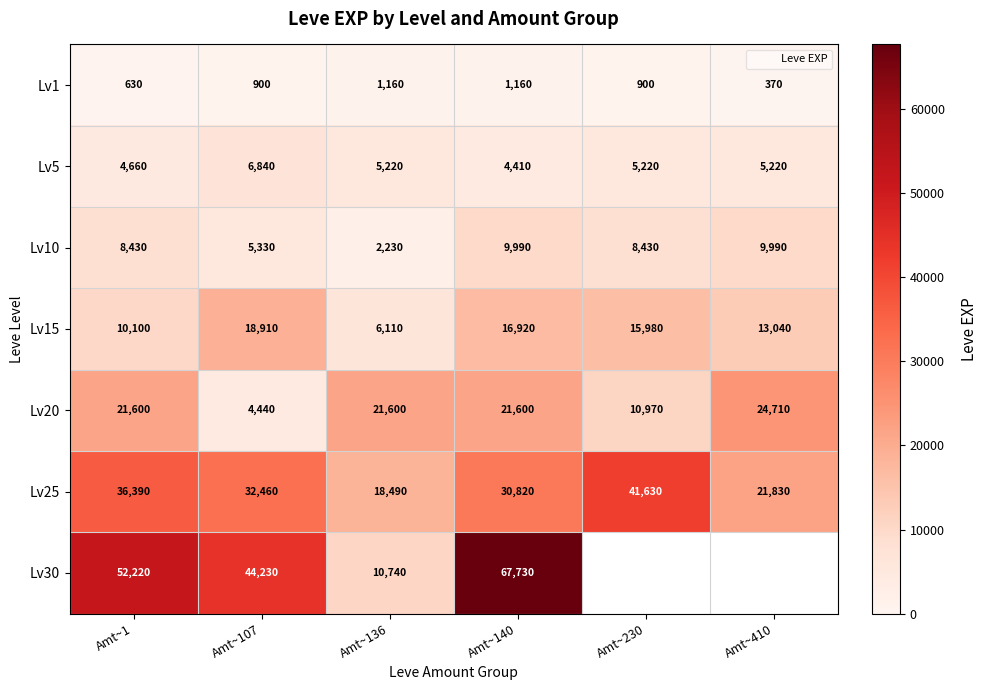

Which category has the lowest value in the Lv5 series?

Amt~140